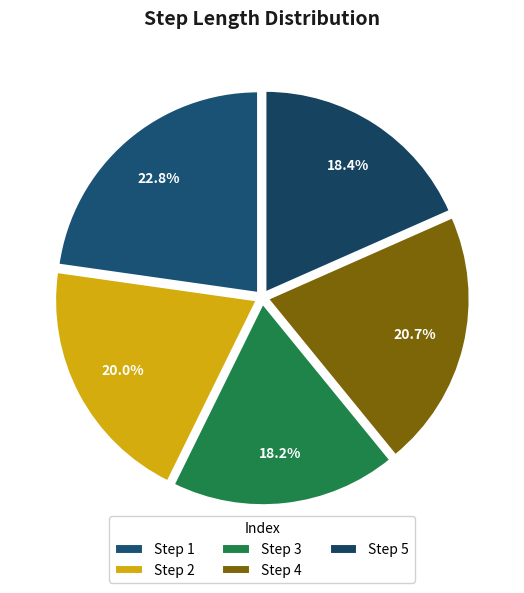

Does any single category account for the majority?

No